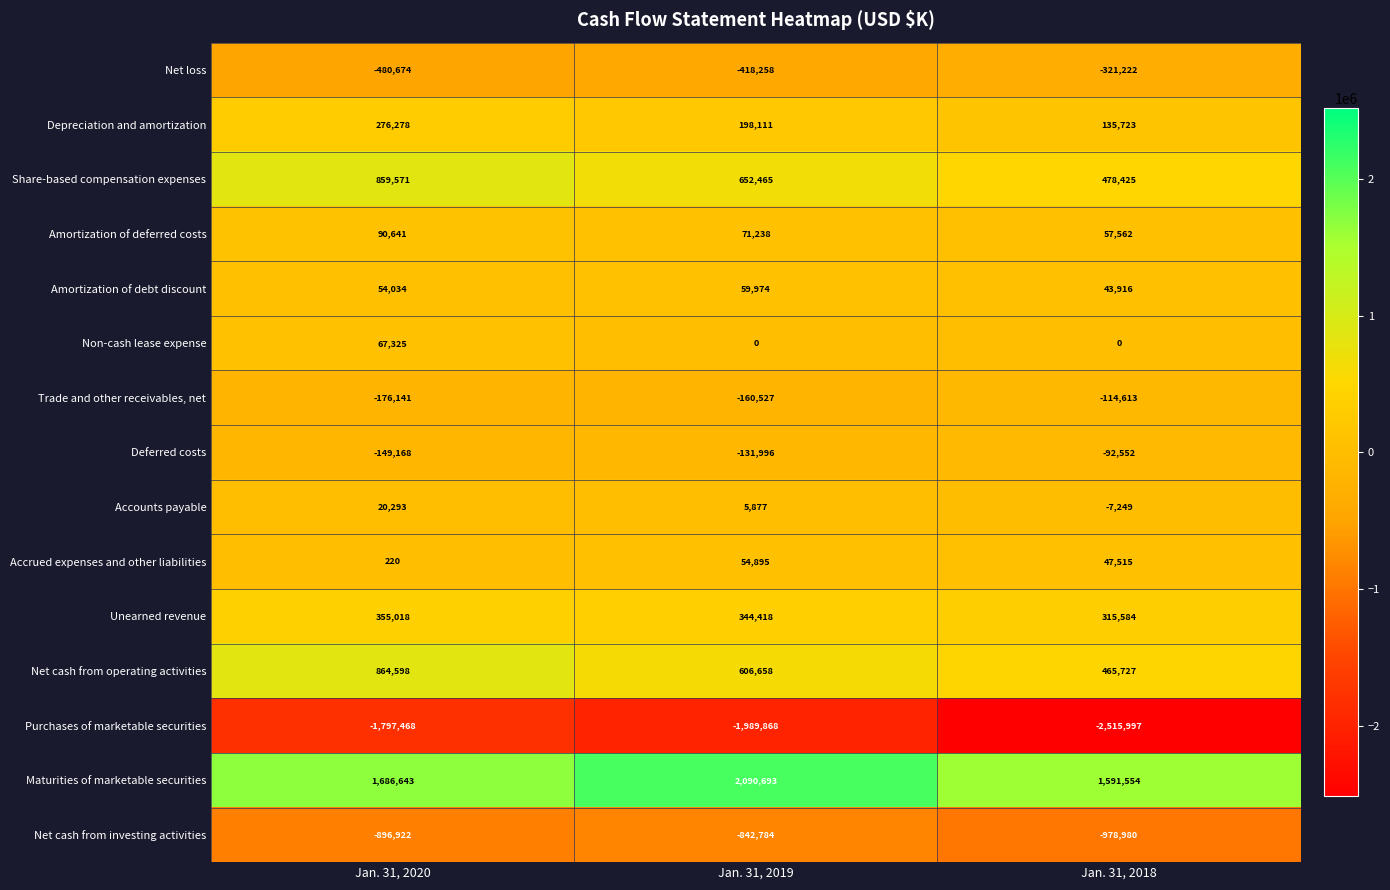

Is the value of Maturities of marketable securities at Jan. 31, 2018 greater than the value of Net loss at Jan. 31, 2020?

Yes